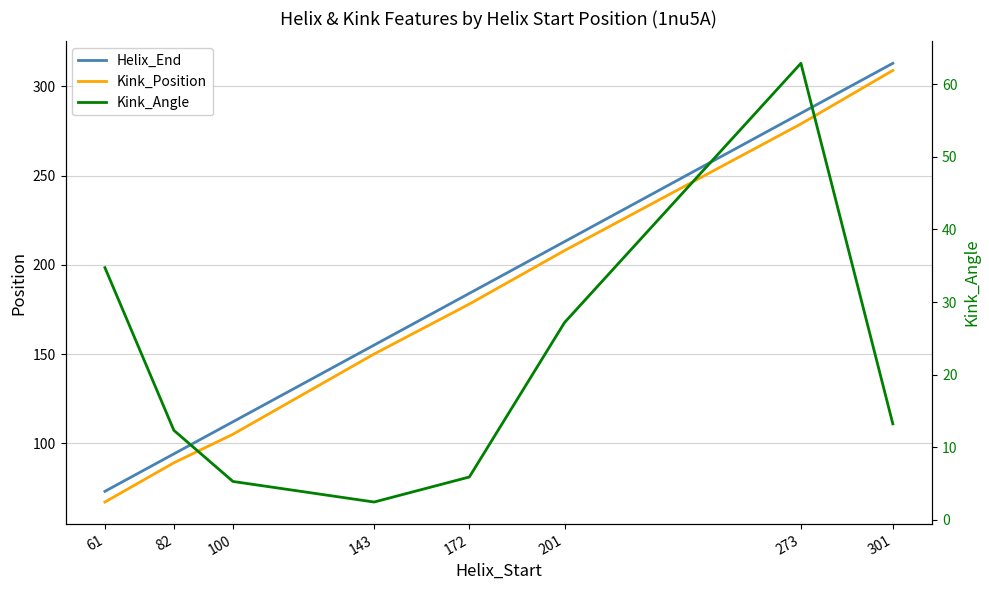

How many series are shown in this chart?

3